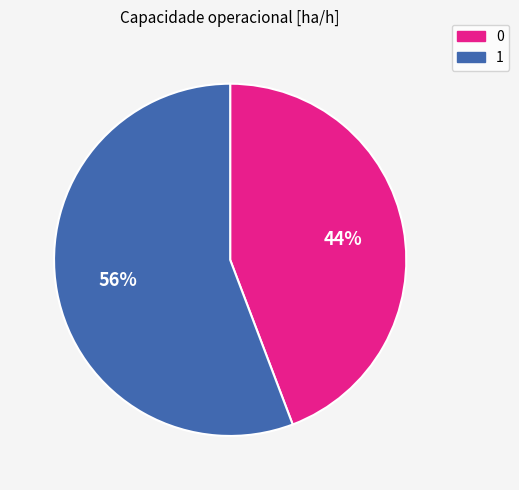

Combined, do 1 and 0 account for over 50%?

Yes